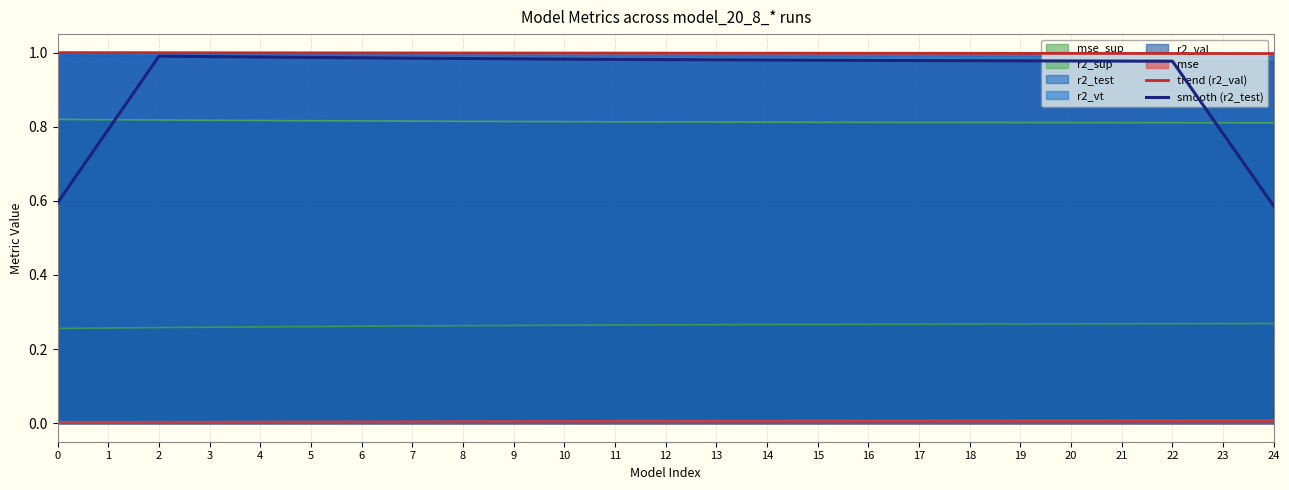

What are all the series names shown in the legend?

mse_sup, r2_sup, r2_test, r2_vt, r2_val, mse, trend (r2_val), smooth (r2_test)